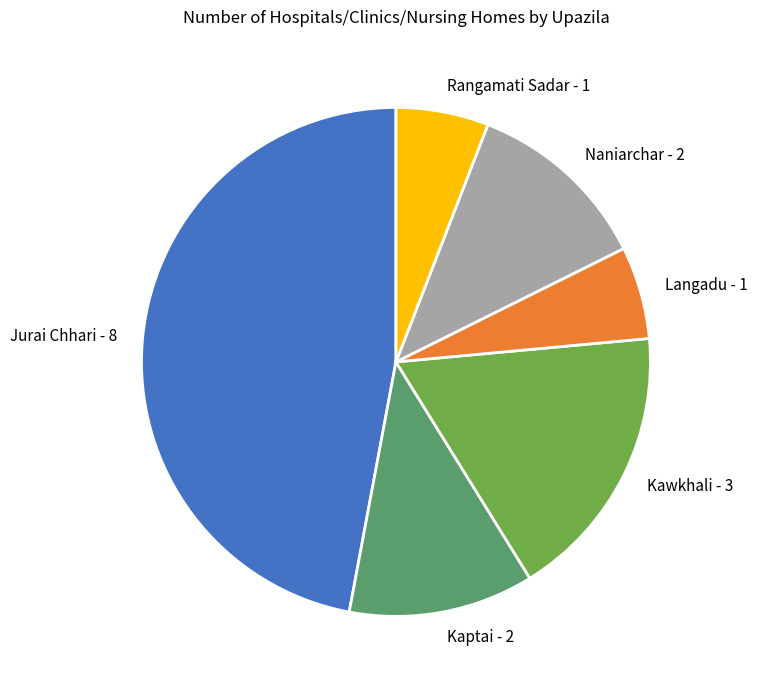

Approximately how many times larger is the value at Kaptai compared to Rangamati Sadar?

2.0